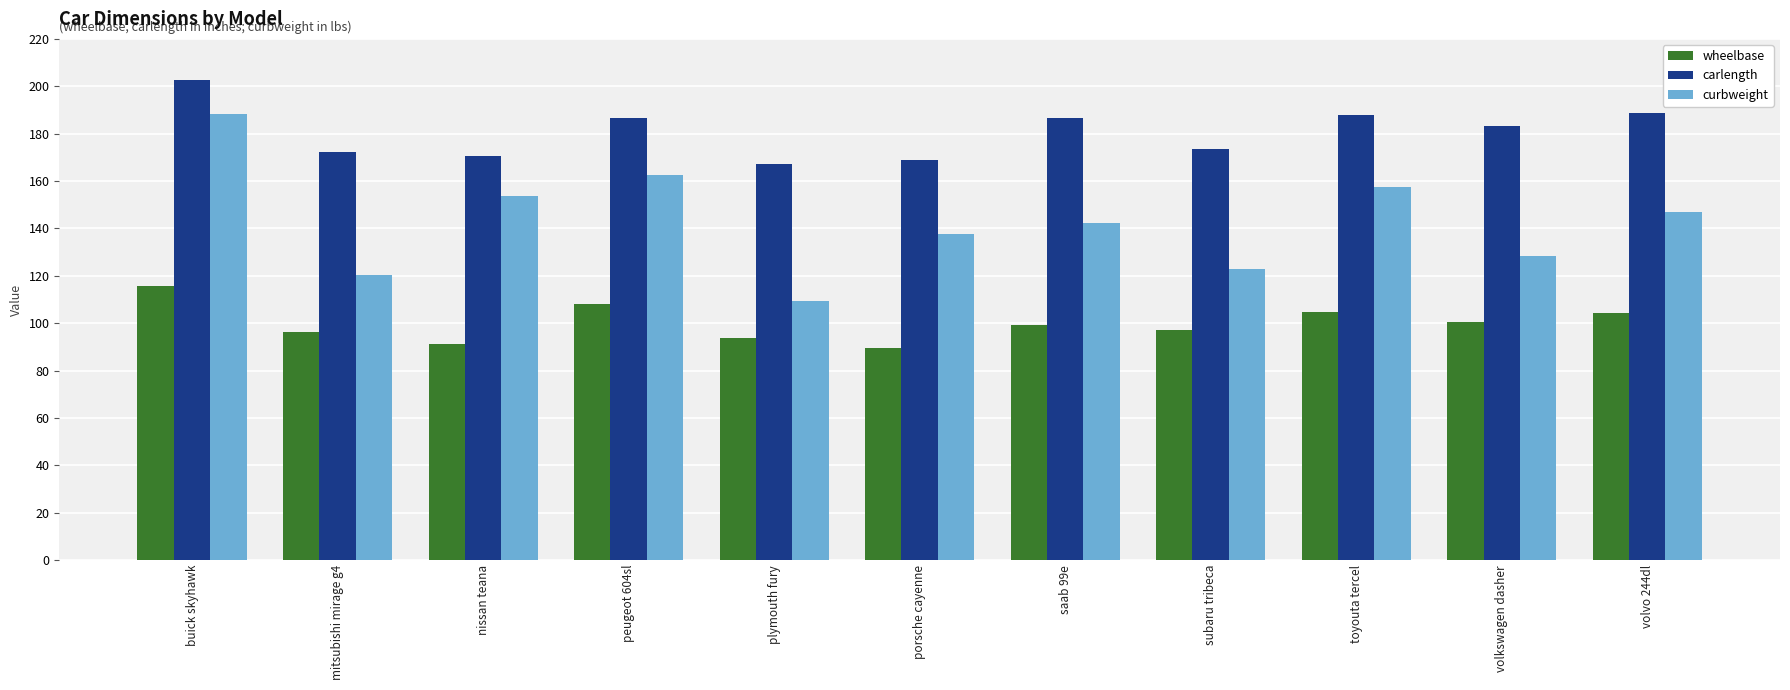

Rank the series by their maximum value, from lowest to highest.

wheelbase, curbweight, carlength